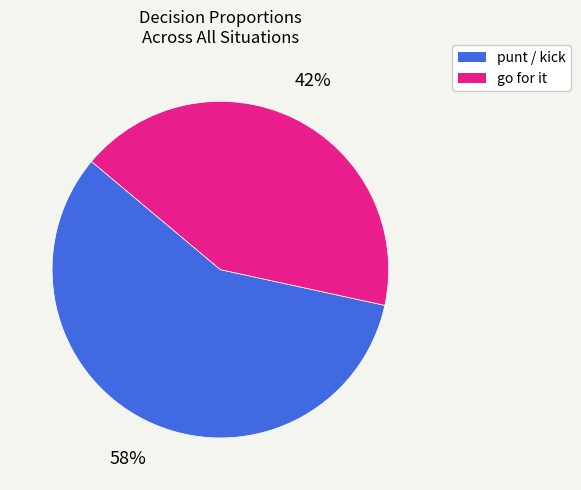

How many slices are in this pie chart?

2